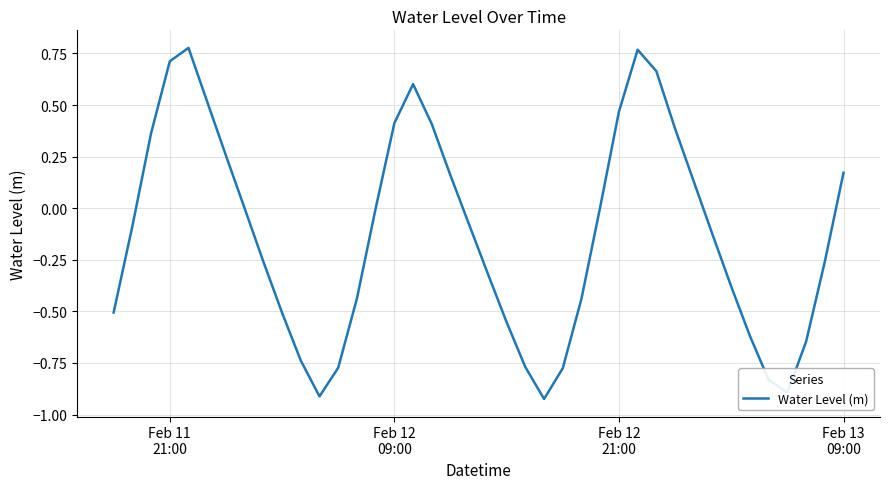

What is the difference between the maximum and minimum values?

1.7